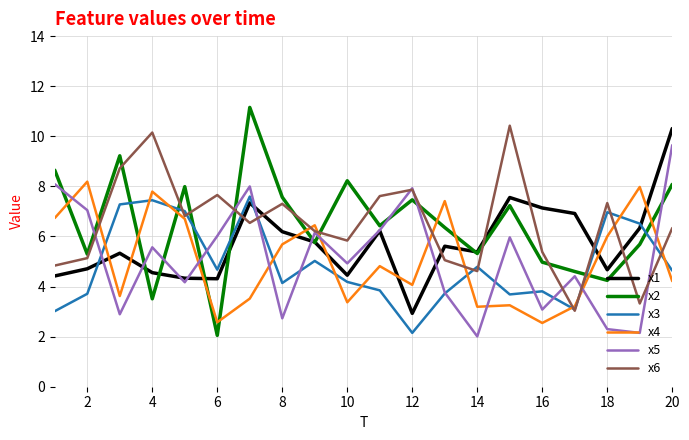

Which series has the widest spread of values?

x2